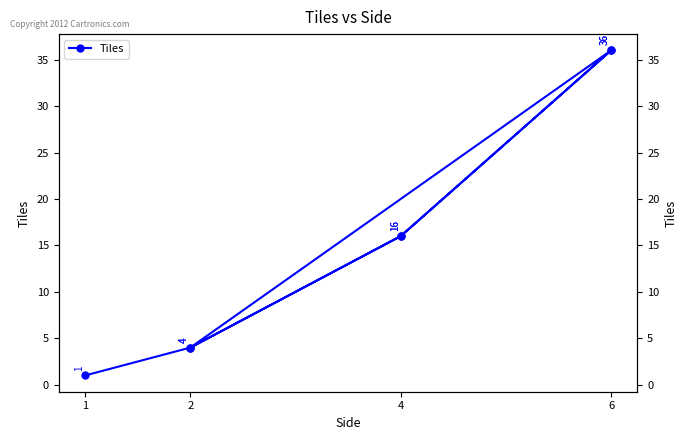

Which has a higher value, 6 or 1?

6